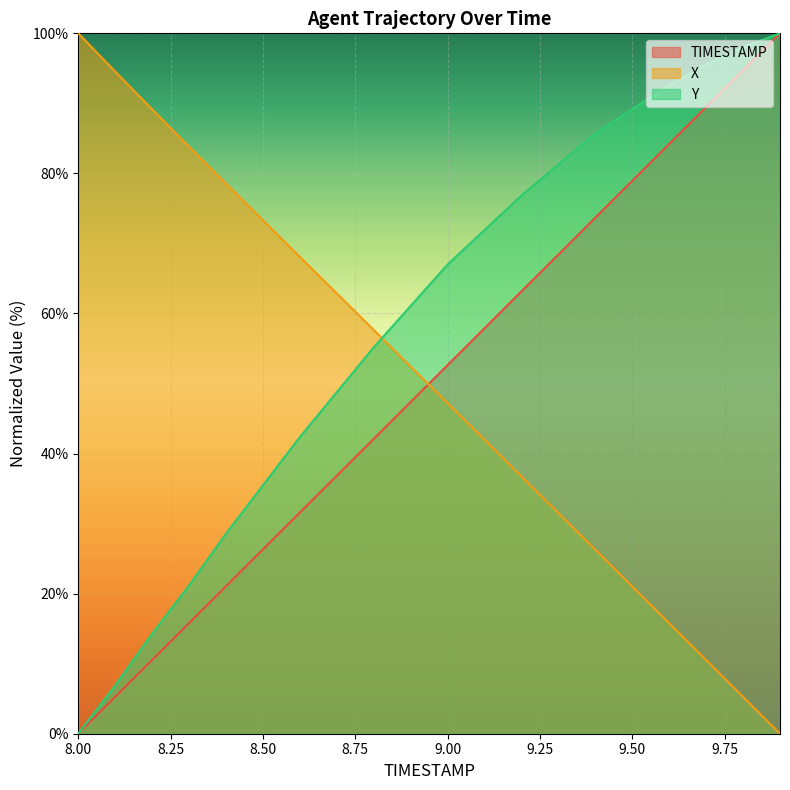

At 8.6, list the series in order from smallest to largest.

TIMESTAMP, Y, X